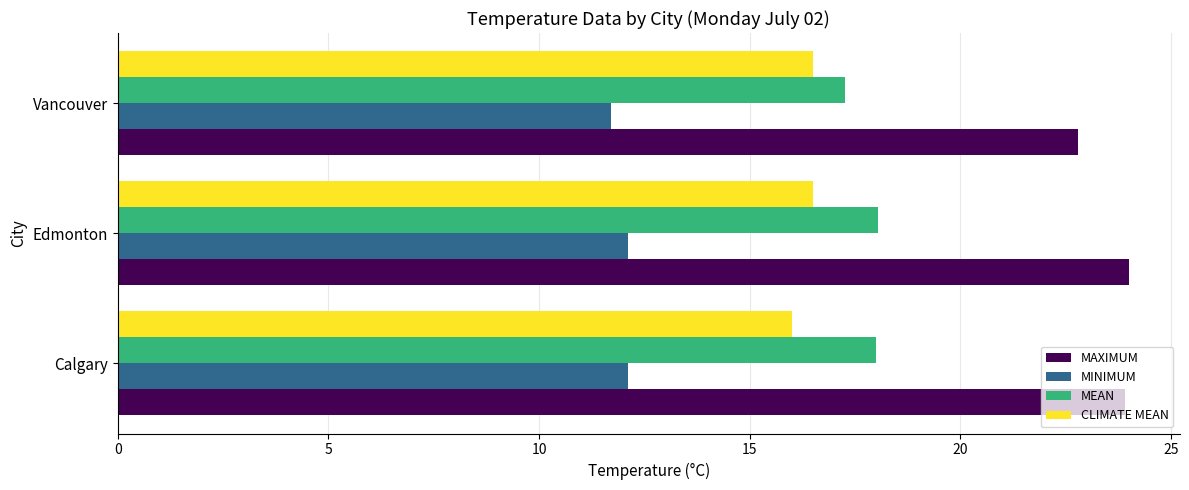

What is the minimum value for MAXIMUM?

22.8